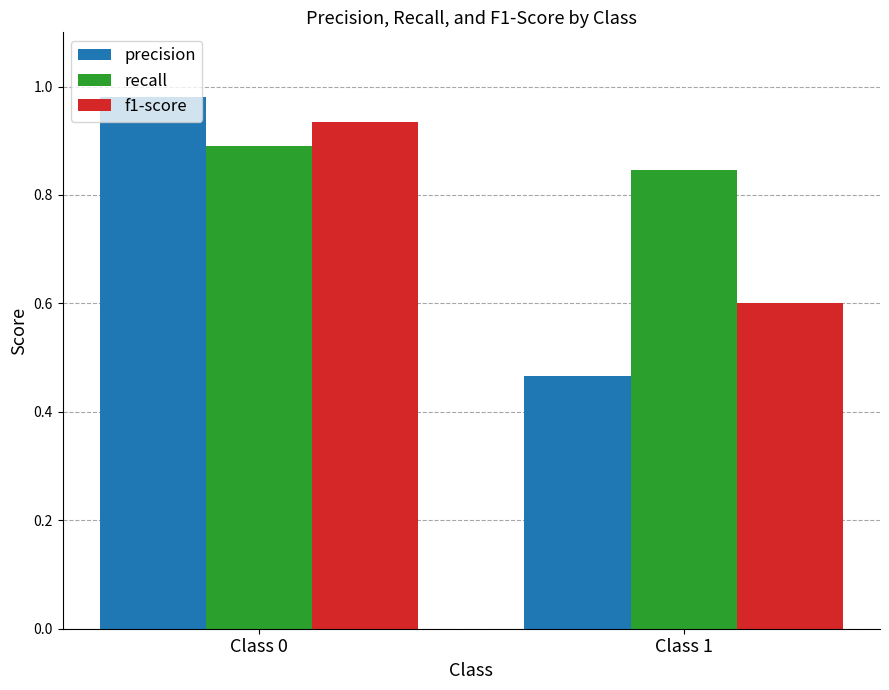

Between Class 0 and Class 1, which series saw the biggest shift?

precision